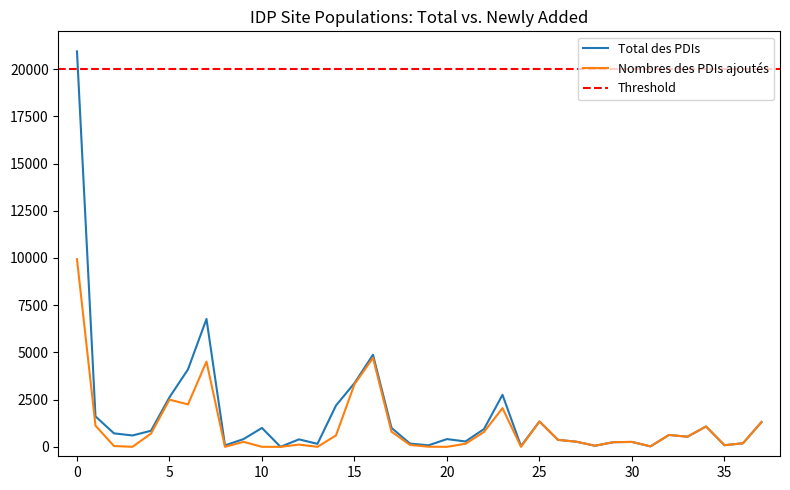

How many values in the Nombres des PDIs series are below 270?

19